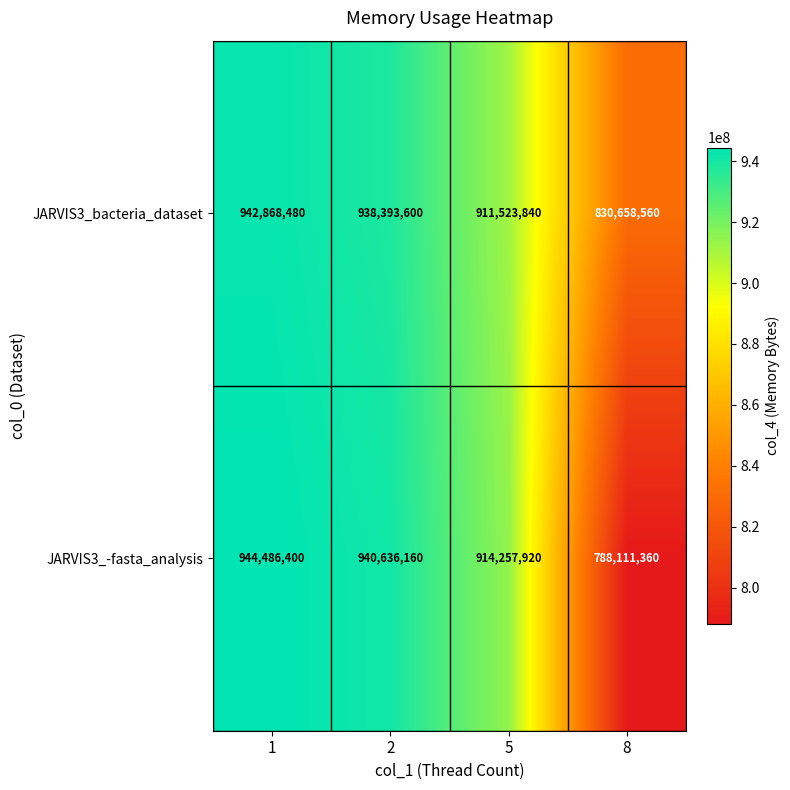

Which series has the largest range (max minus min)?

JARVIS3_-fasta_analysis